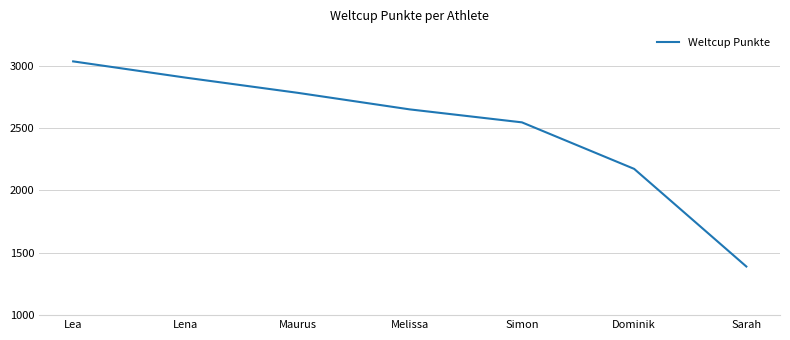

What value does the data have at Melissa?

2650